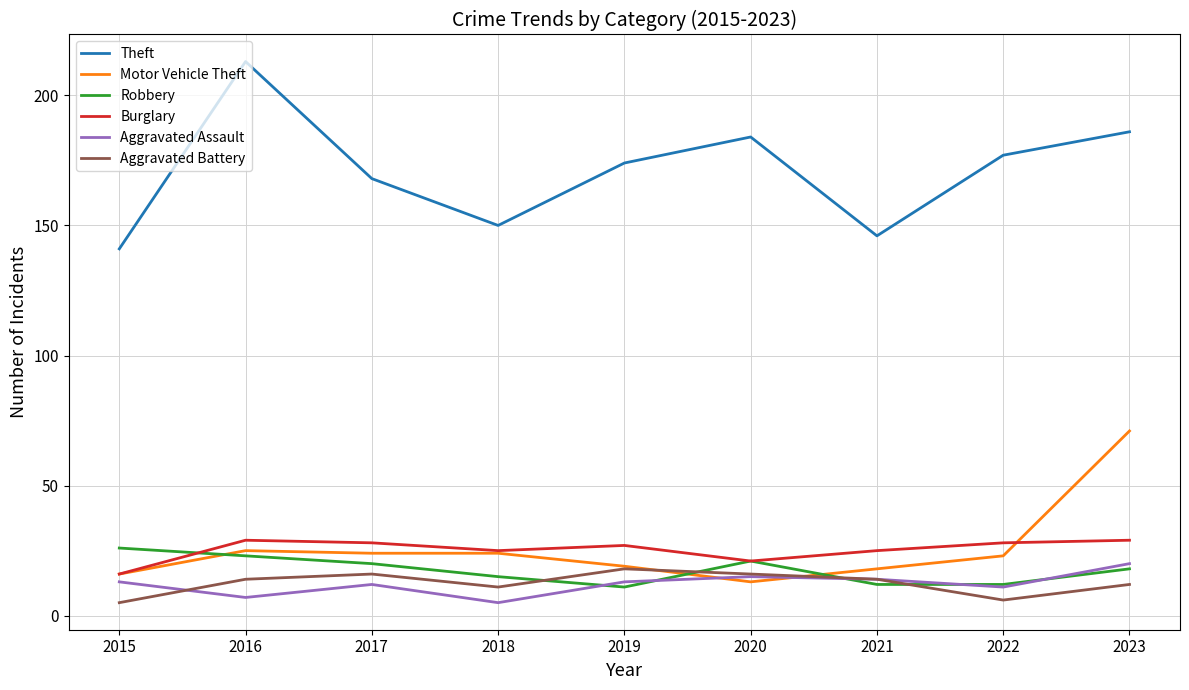

What is the difference between the Motor Vehicle Theft values at 2023 and 2016?

46